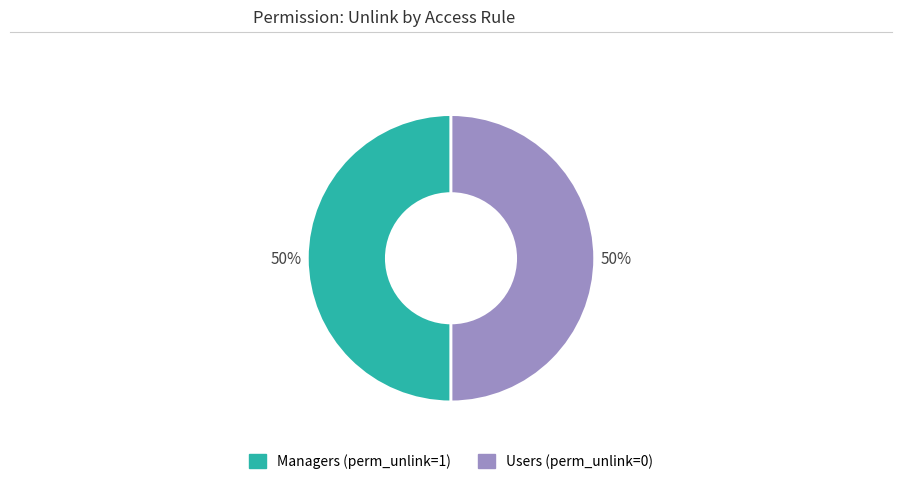

Is there a majority slice in this chart?

No